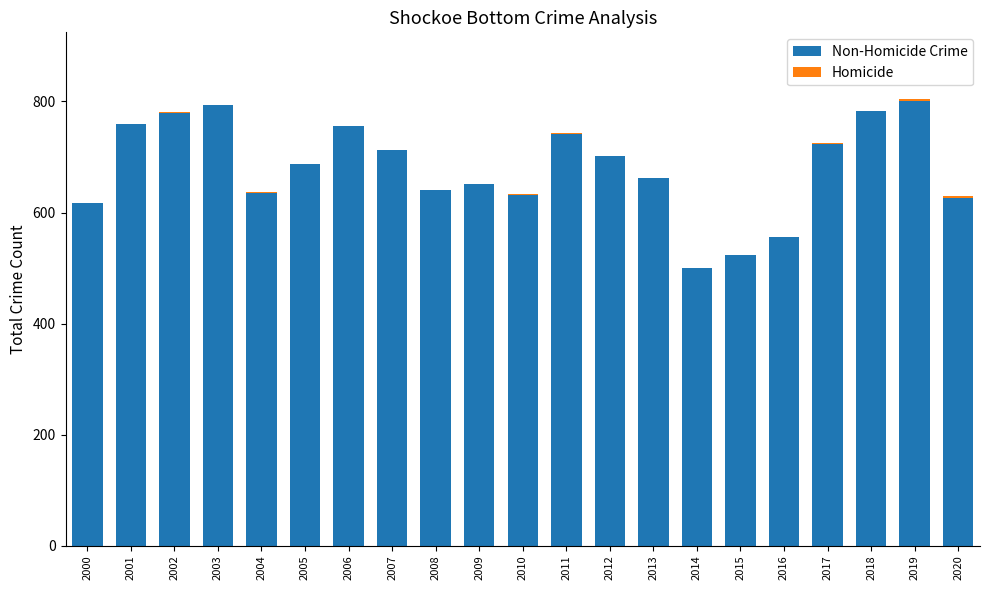

Rank the series by their average value, from lowest to highest.

Homicide, Non-Homicide Crime